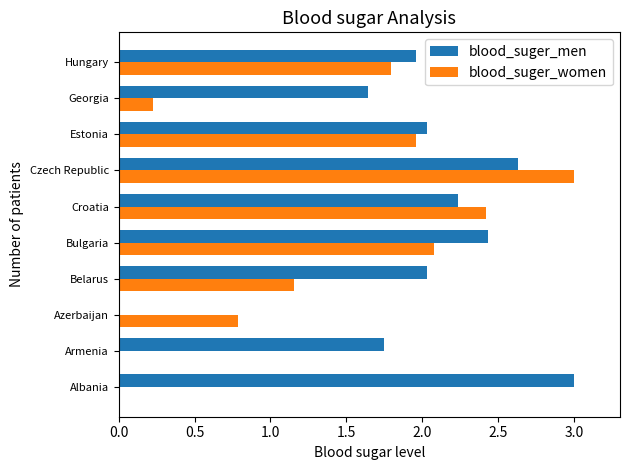

What is the highest value of the blood_suger_women series?

3.0